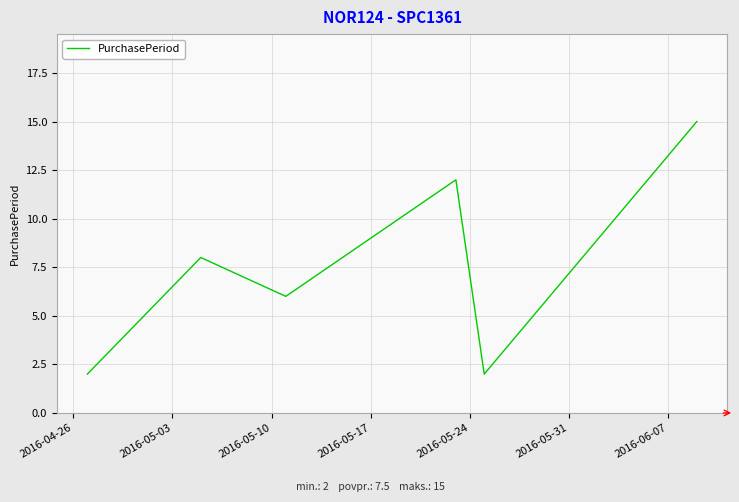

What is the average value?

8